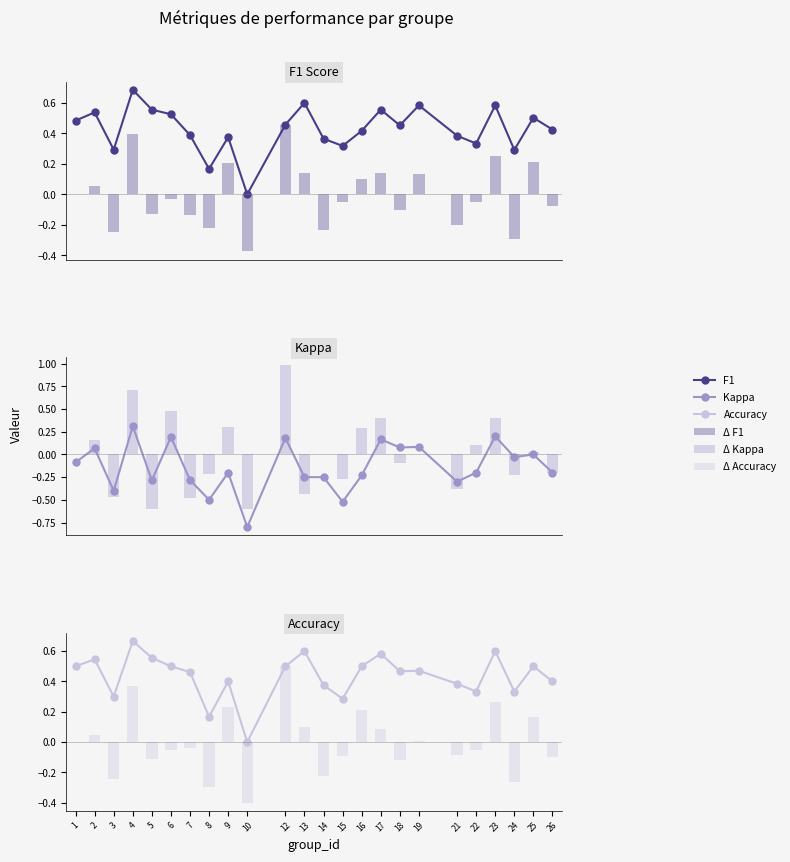

Are the bars grouped side by side (vs. stacked)?

Yes